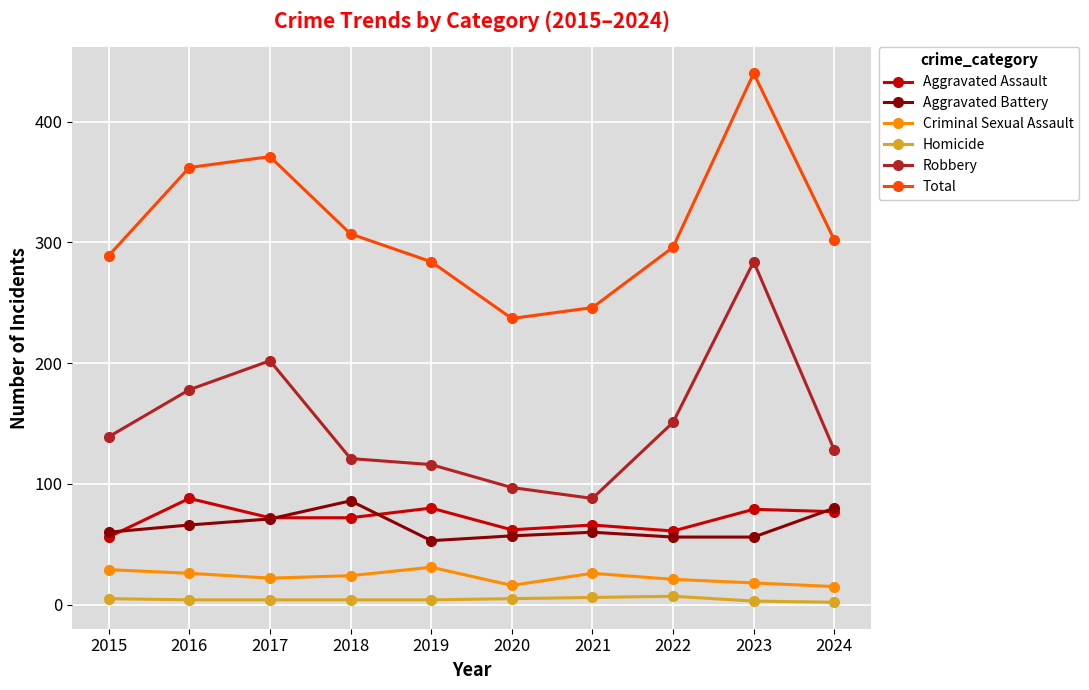

What is the difference between the second highest and minimum values in the Total series?

134